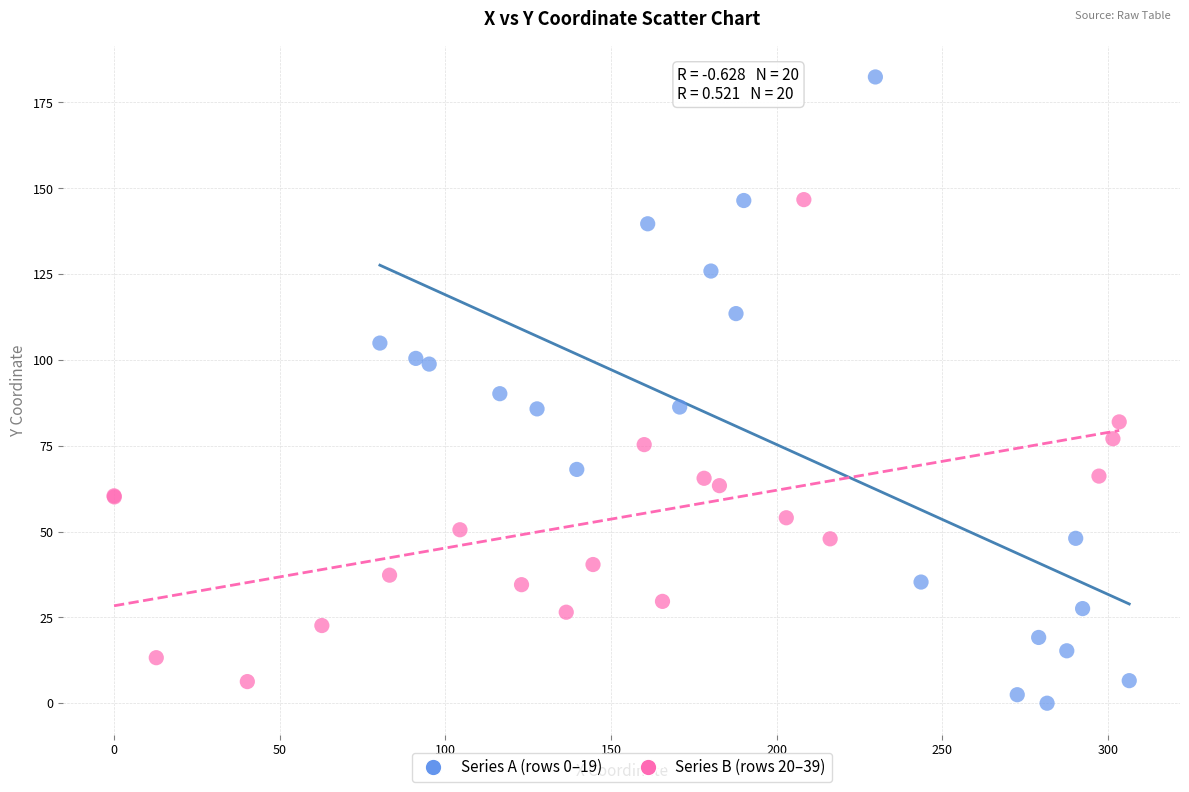

What are all the series names shown in the legend?

Series A (rows 0–19), Series B (rows 20–39)